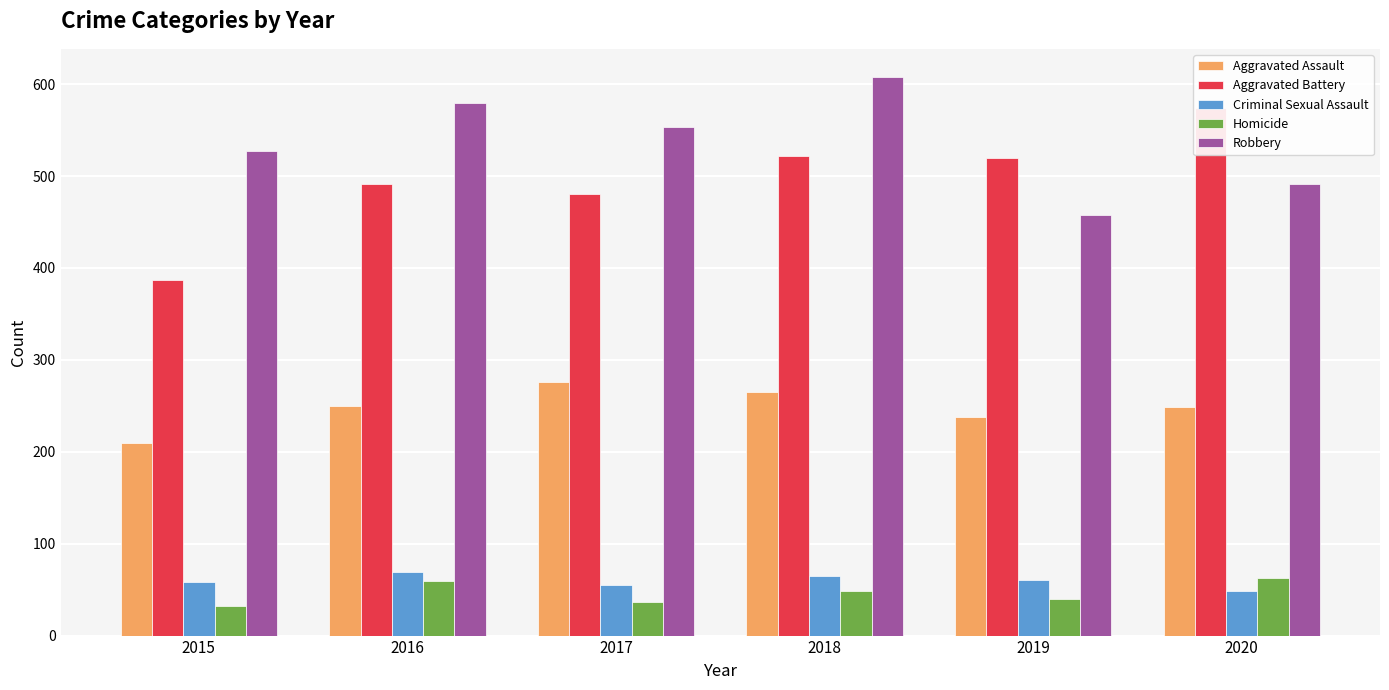

Reading left to right, list all the values displayed in this chart.

Aggravated Assault: 2015=210	2016=250	2017=276	2018=265	2019=238	2020=249
Aggravated Battery: 2015=387	2016=491	2017=480	2018=522	2019=520	2020=574
Criminal Sexual Assault: 2015=58	2016=69	2017=55	2018=65	2019=61	2020=49
Homicide: 2015=32	2016=59	2017=37	2018=49	2019=40	2020=63
Robbery: 2015=527	2016=579	2017=553	2018=608	2019=458	2020=491